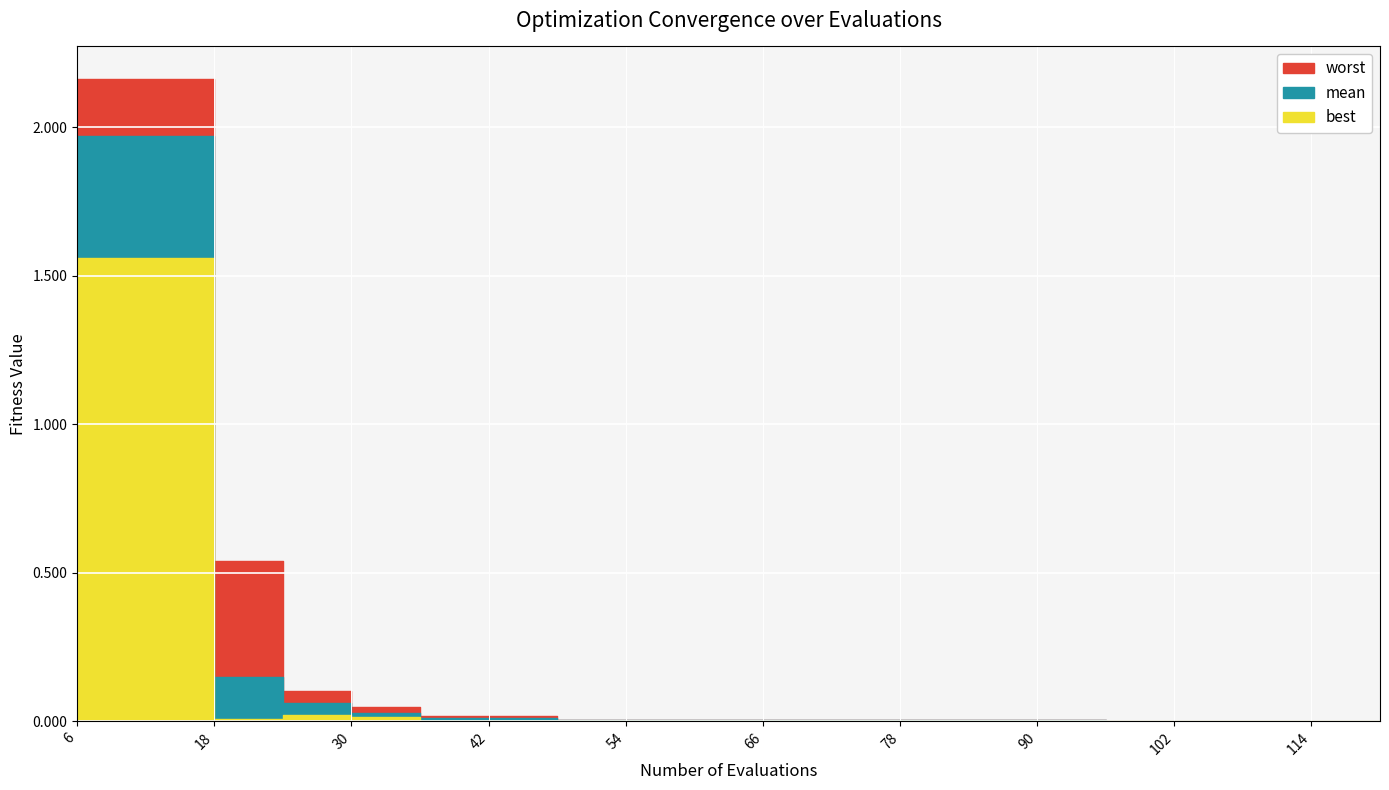

Which series has the largest range (max minus min)?

worst